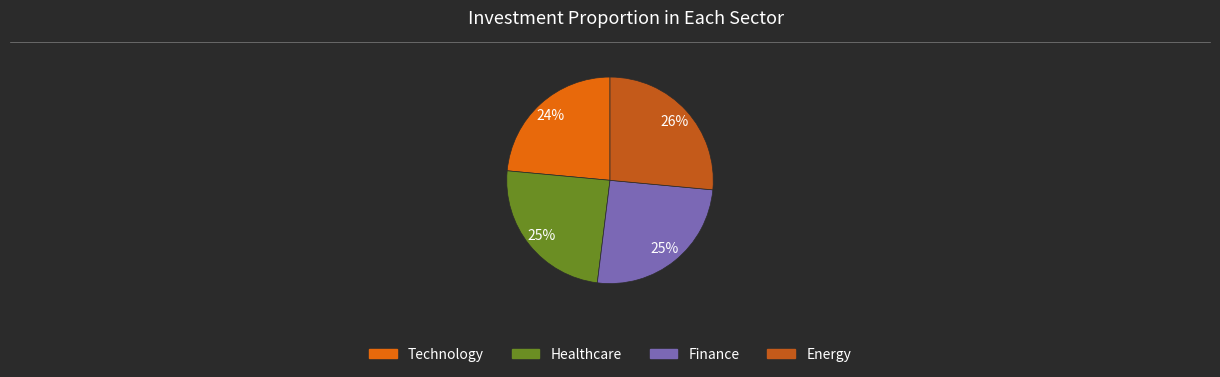

How many slices are in this pie chart?

4